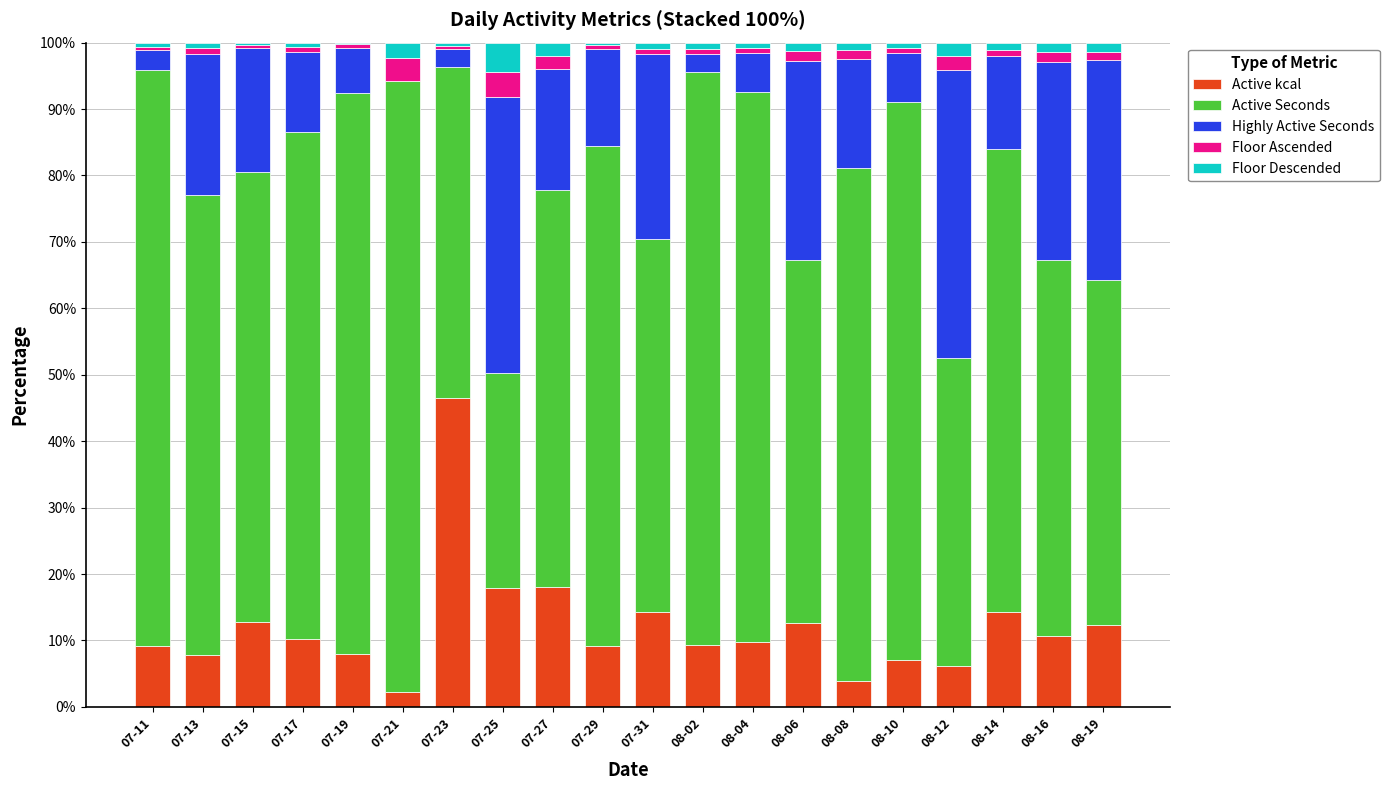

The Active kcal series shows 15.2 at 08-16. True or false?

False